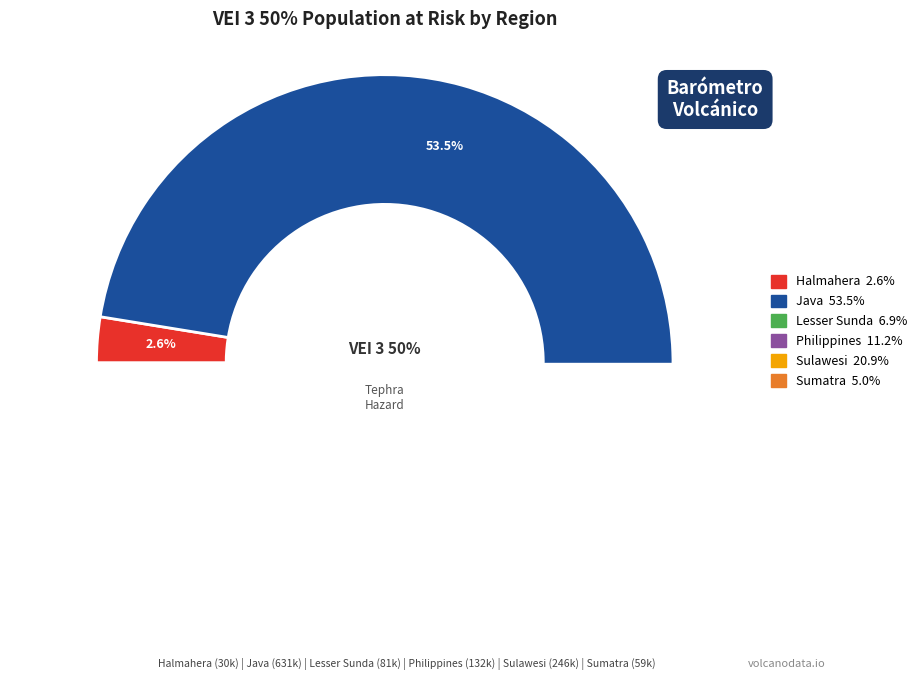

How many slices are in this pie chart?

6